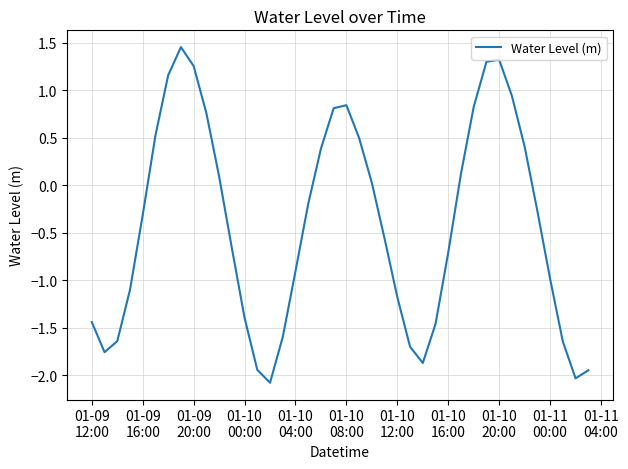

How many values are below zero?

23